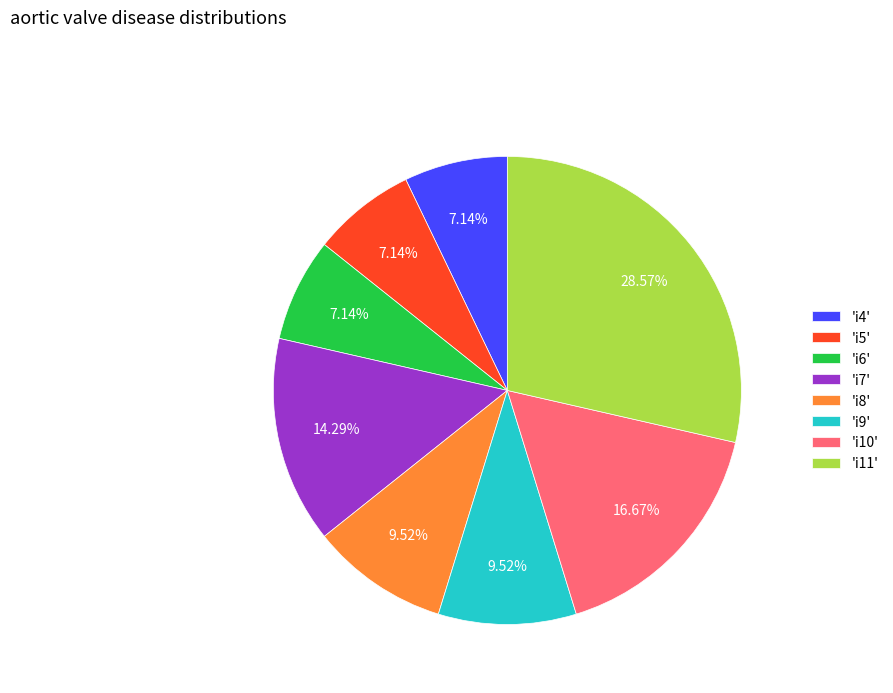

Which has a higher value, 'i6' or 'i11'?

'i11'